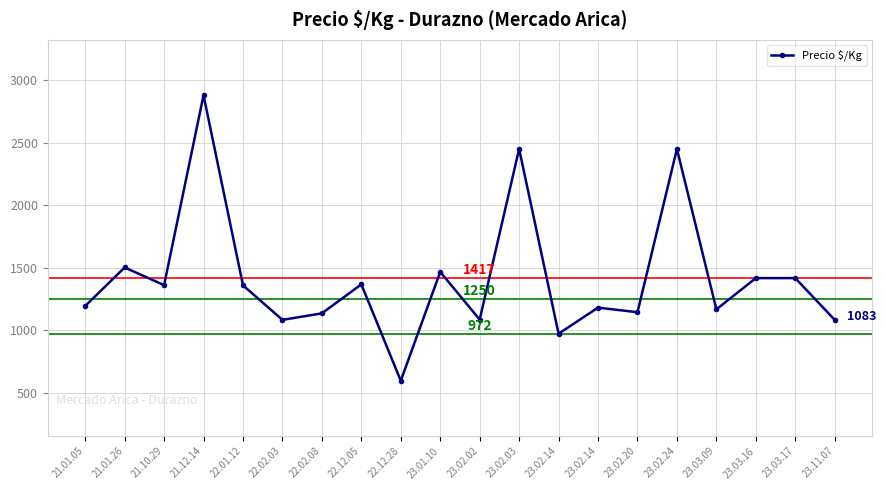

How many series are shown in this chart?

1